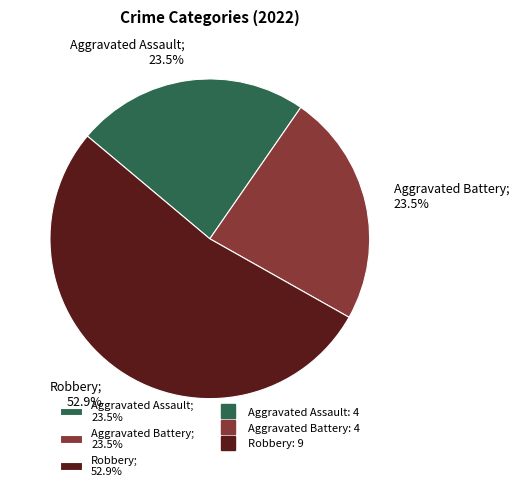

Count the number of slices in the pie.

3